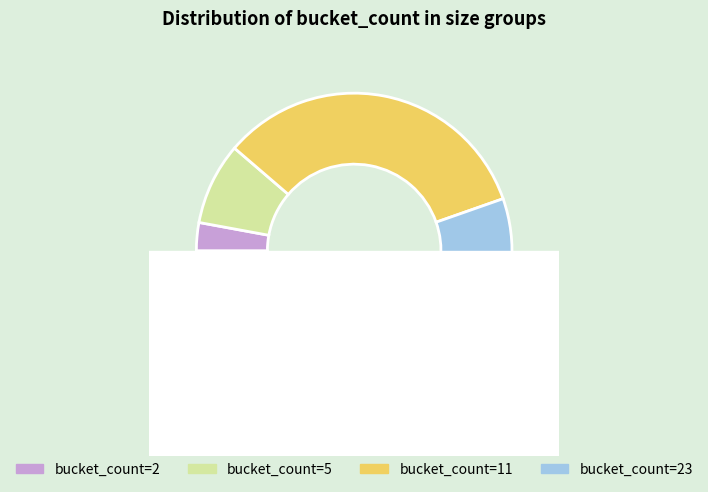

What percentage do 2 and 23 together represent?

61.0%